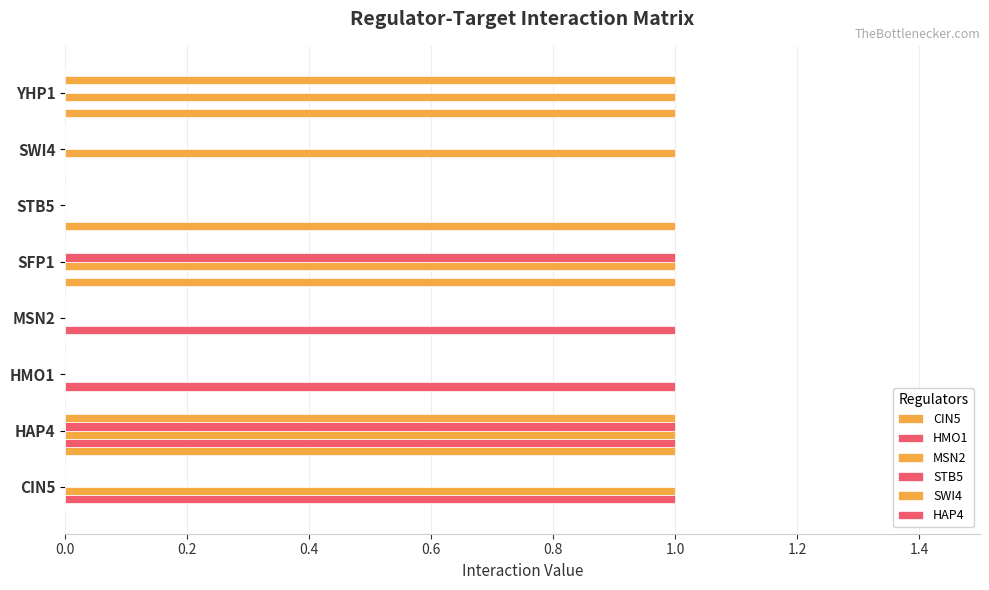

Count the CIN5 values in the range 0 to 1.

8